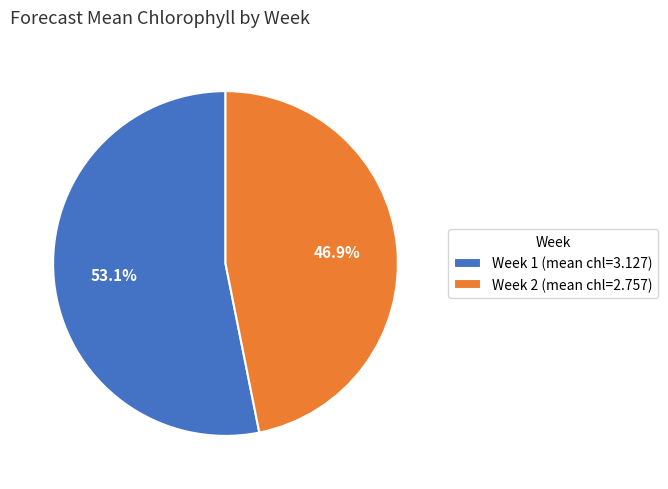

What percentage is the Week 2 slice, to the nearest percent?

47%